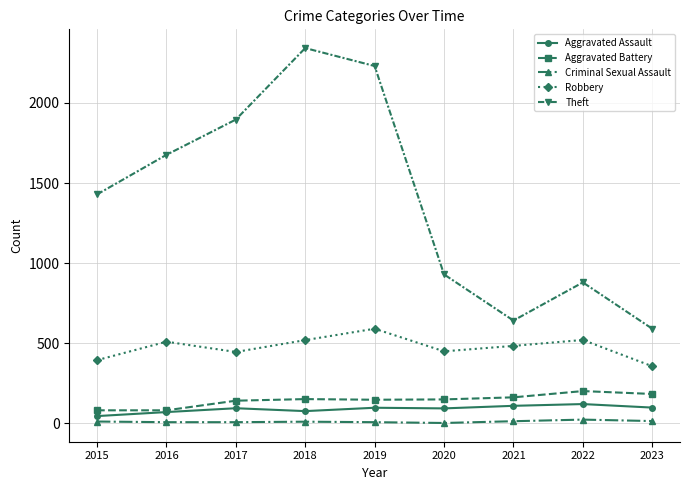

True or false: Aggravated Battery and Criminal Sexual Assault cross at least once.

False